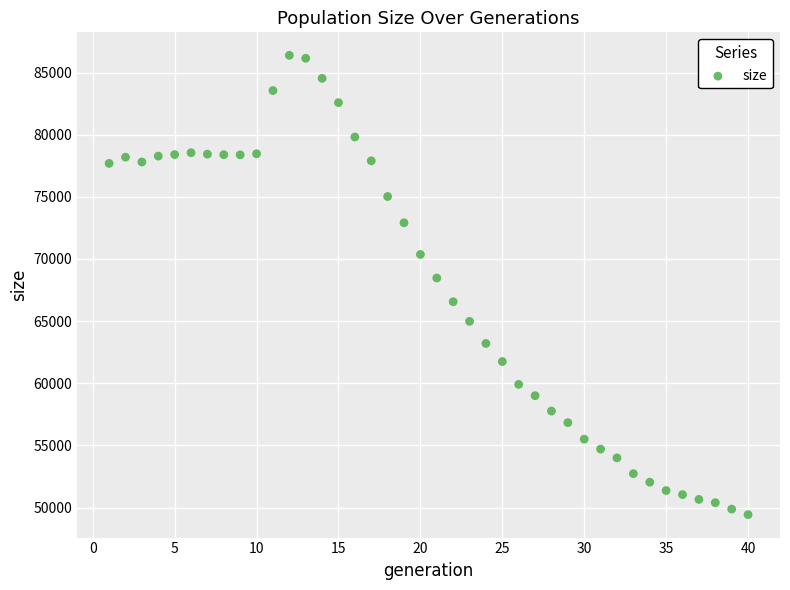

What is the range of X values (max minus min)?

39